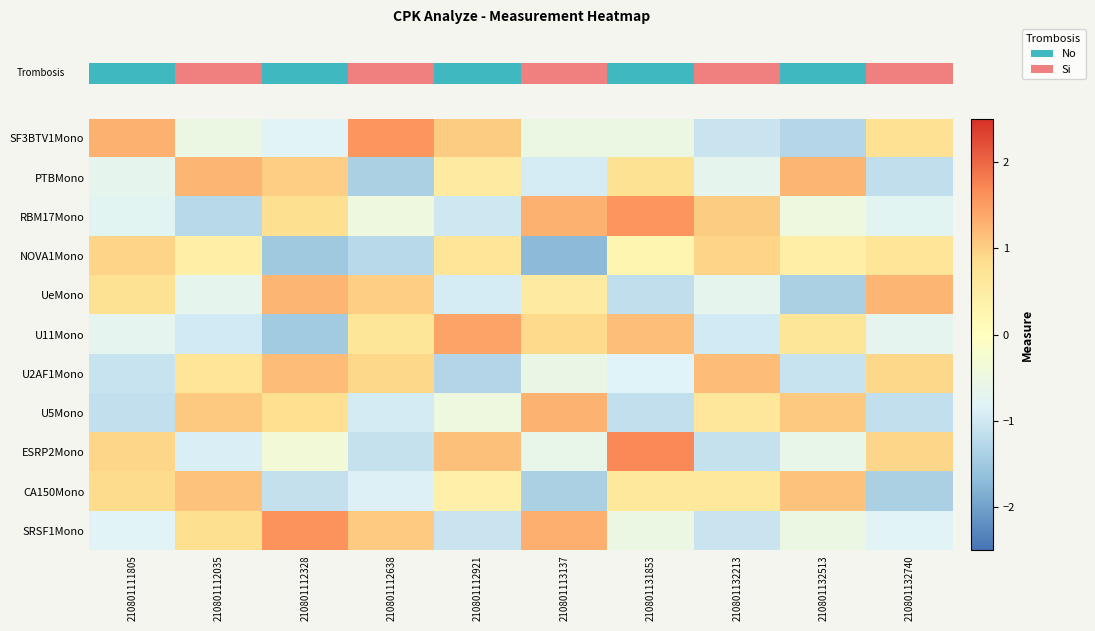

Between 210801112921 and 210801132513, which series saw the biggest shift?

row_0